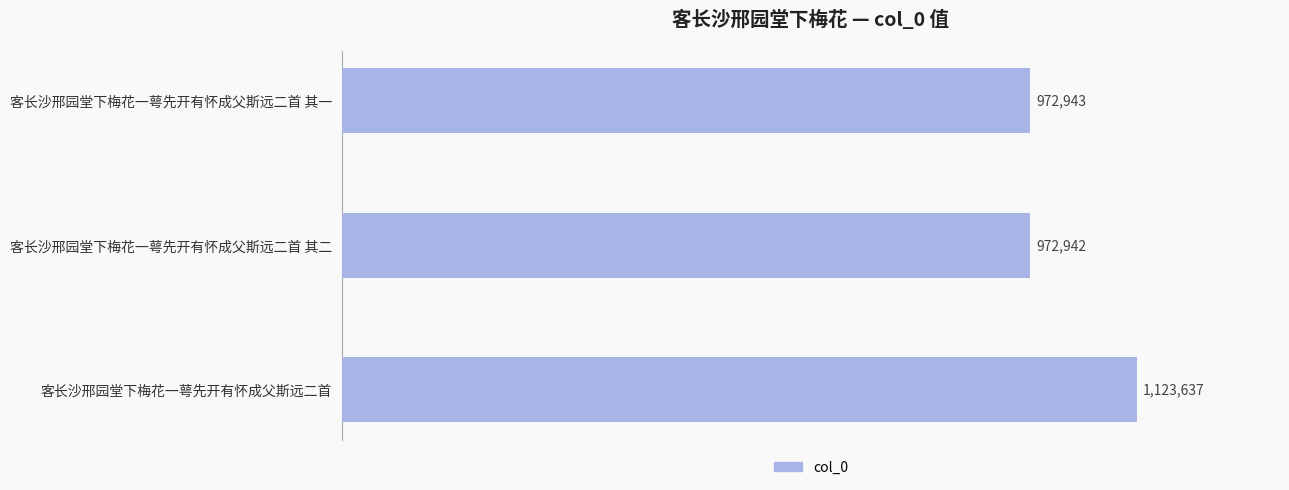

List the labels in order of value, largest first.

客长沙邢园堂下梅花一萼先开有怀成父斯远二首, 客长沙邢园堂下梅花一萼先开有怀成父斯远二首 其一, 客长沙邢园堂下梅花一萼先开有怀成父斯远二首 其二